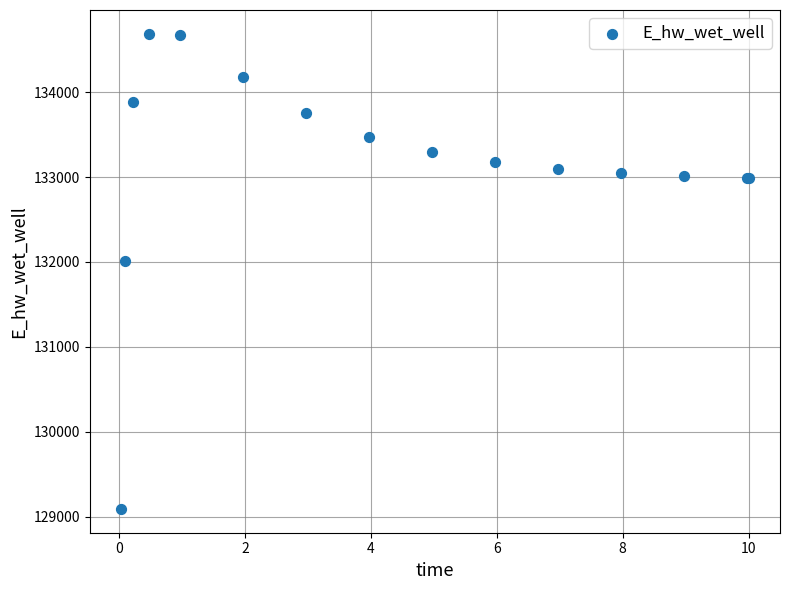

What Y value in the scatter plot is closest to 131889?

132011.0